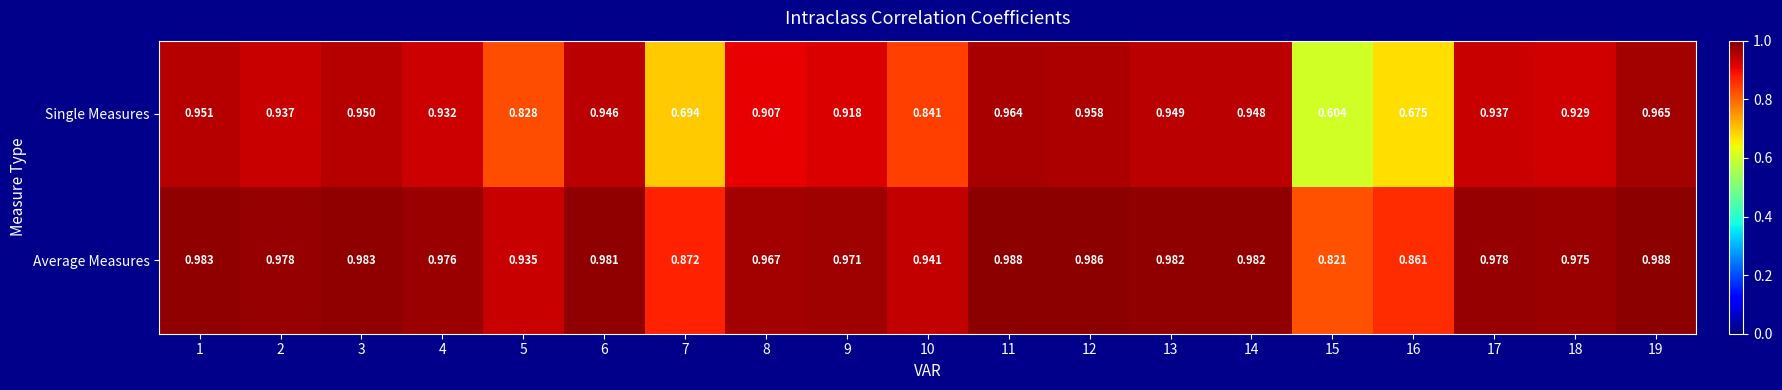

Is the value of Single Measures at 15 greater than the value of Average Measures at 12?

No